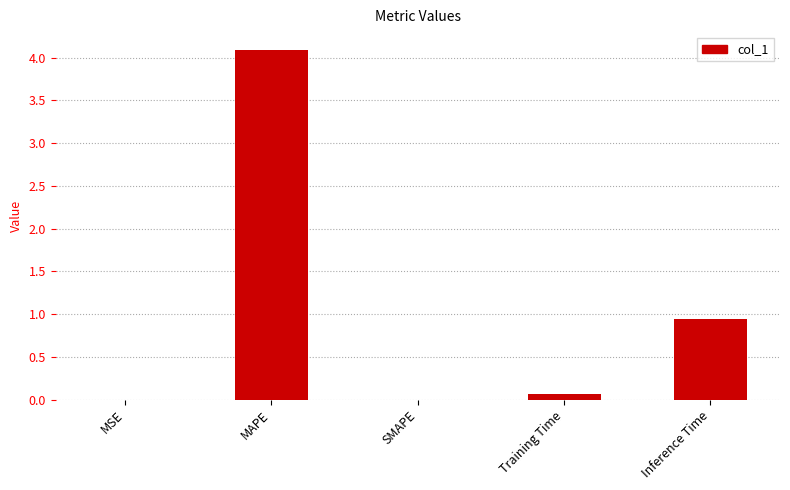

Is it true that the value at MSE is 0.0?

True